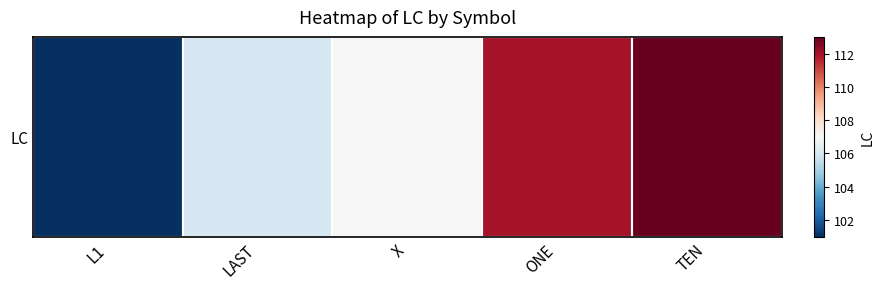

Reading left to right, transcribe all the data shown in this chart.

101	106	107	112	113